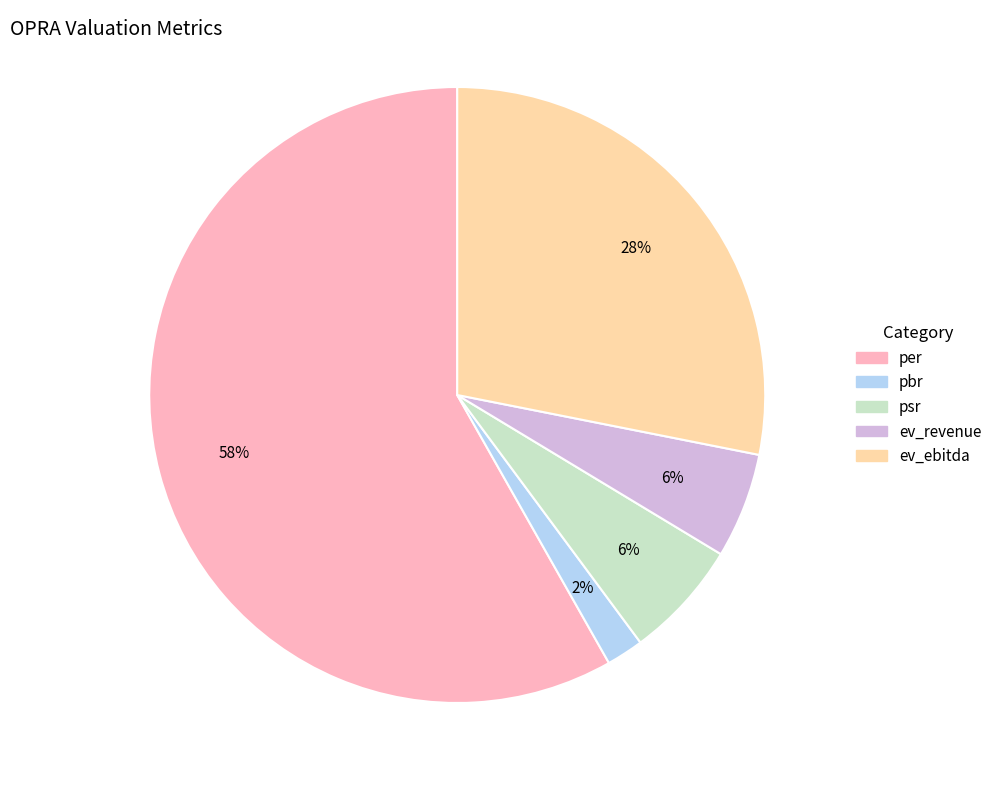

Does any single category account for the majority?

Yes